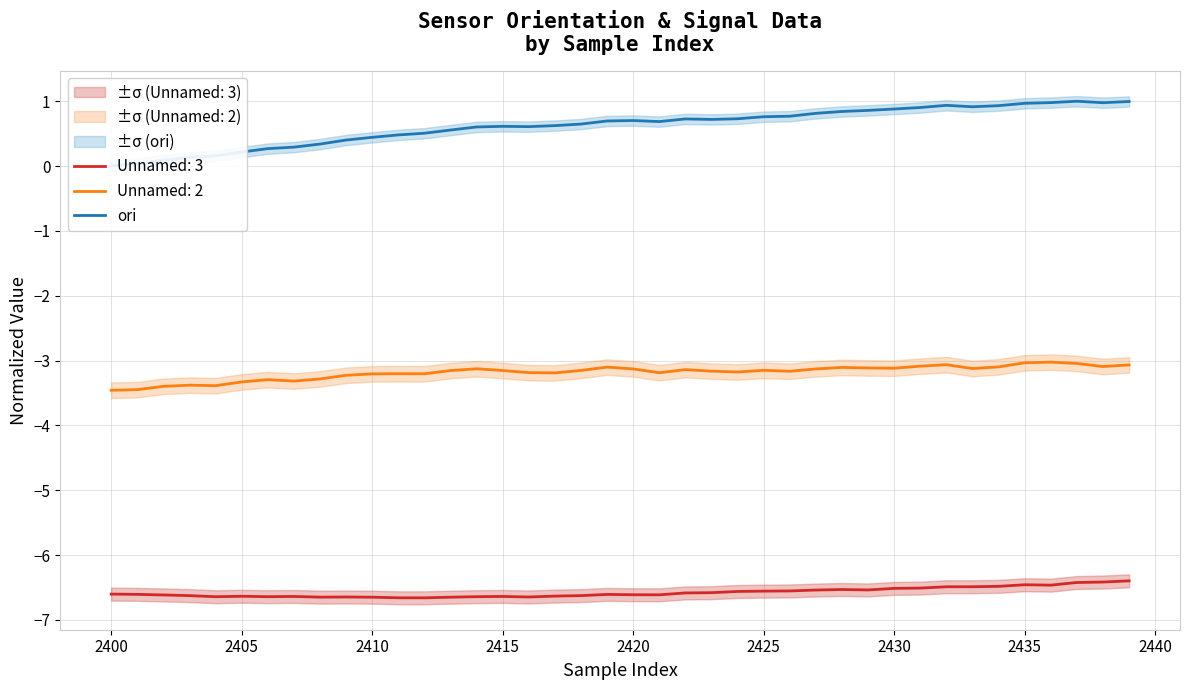

What is the value of the 37th point from the left?

1.0